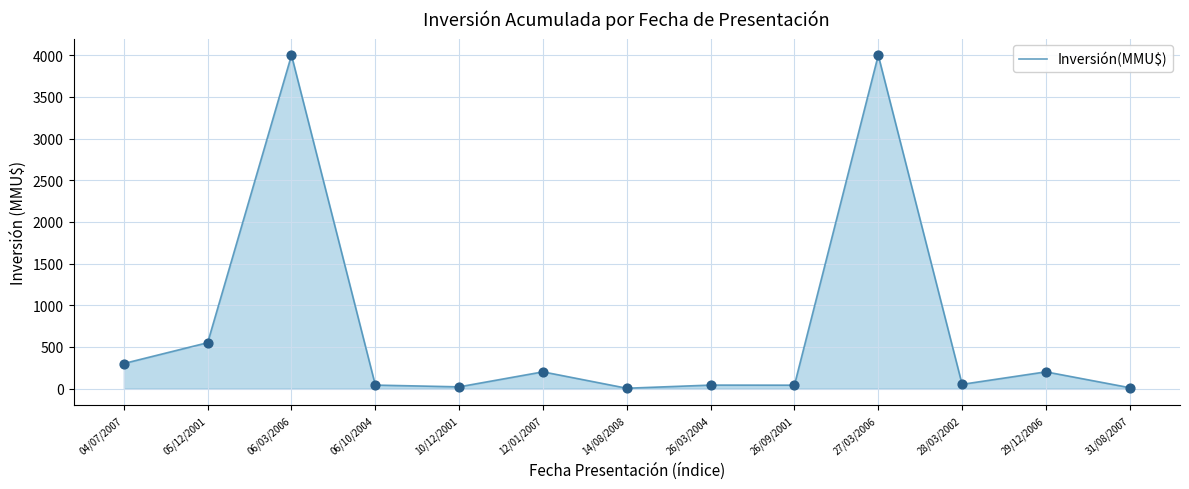

What is the change in value from 06/03/2006 to 06/10/2004?

-3959.0